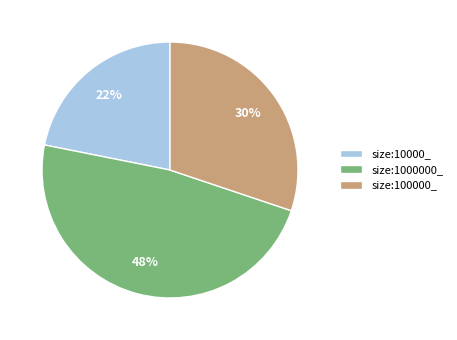

The size:1000000_ slice represents 56% of the pie. True or false?

False